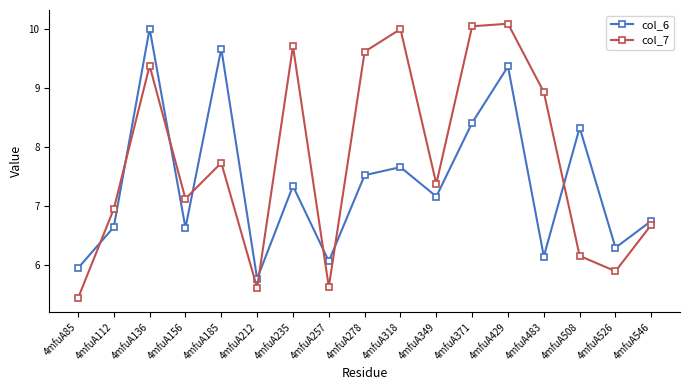

What is the spread (max minus min) of values at 4mfuA85?

0.5